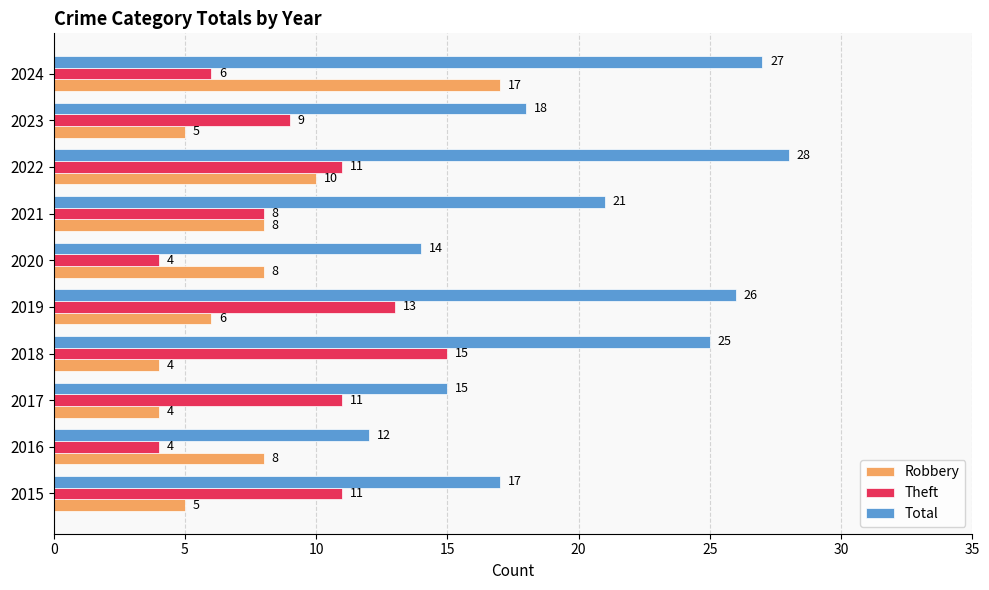

Is the value of Theft at 2017 greater than the value of Robbery at 2015?

Yes